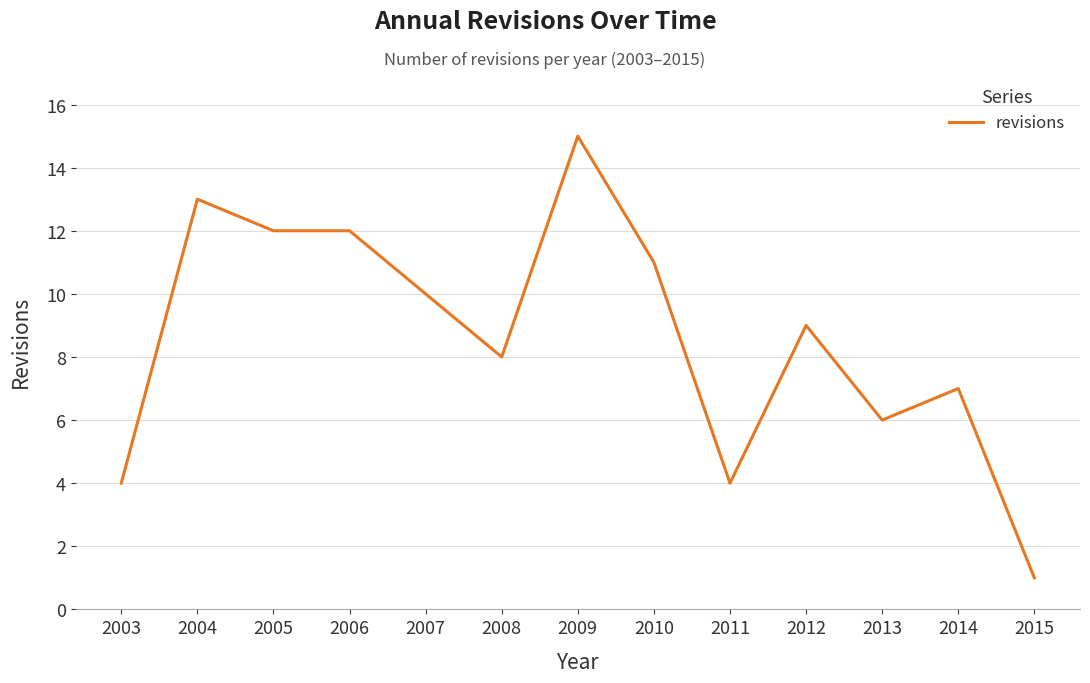

Where is the data nearest to the value 8?

2008